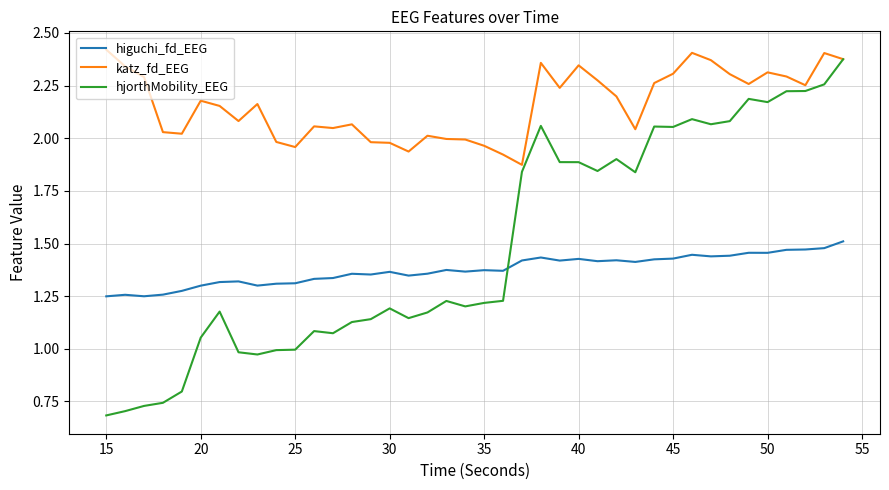

How many times do hjorthMobility_EEG and higuchi_fd_EEG cross each other?

1